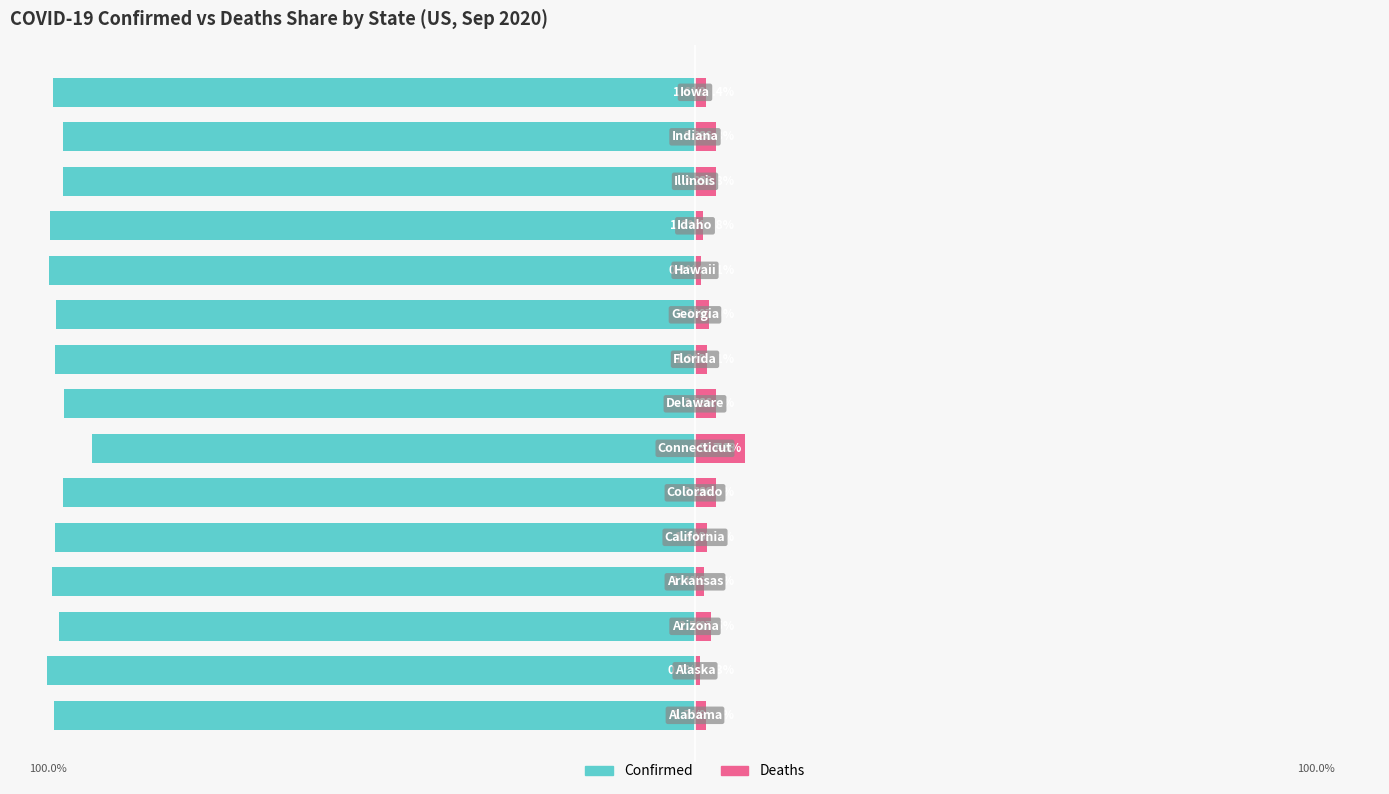

What is the difference between the Confirmed values at 14 and 12?

1.5